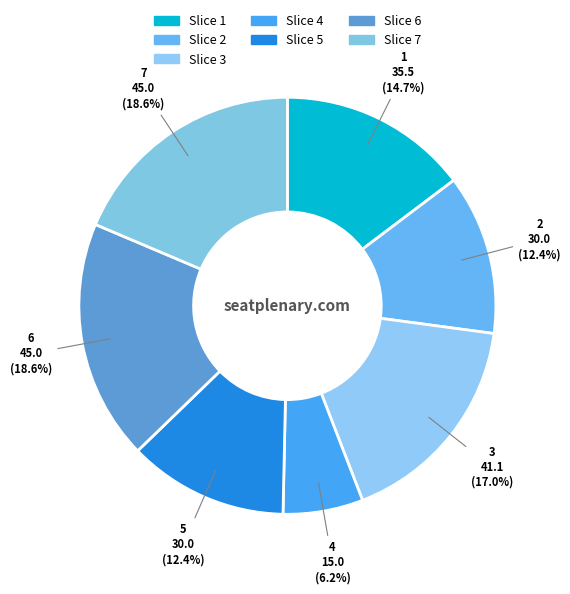

What percentage do 2 and 3 together represent?

29.4%